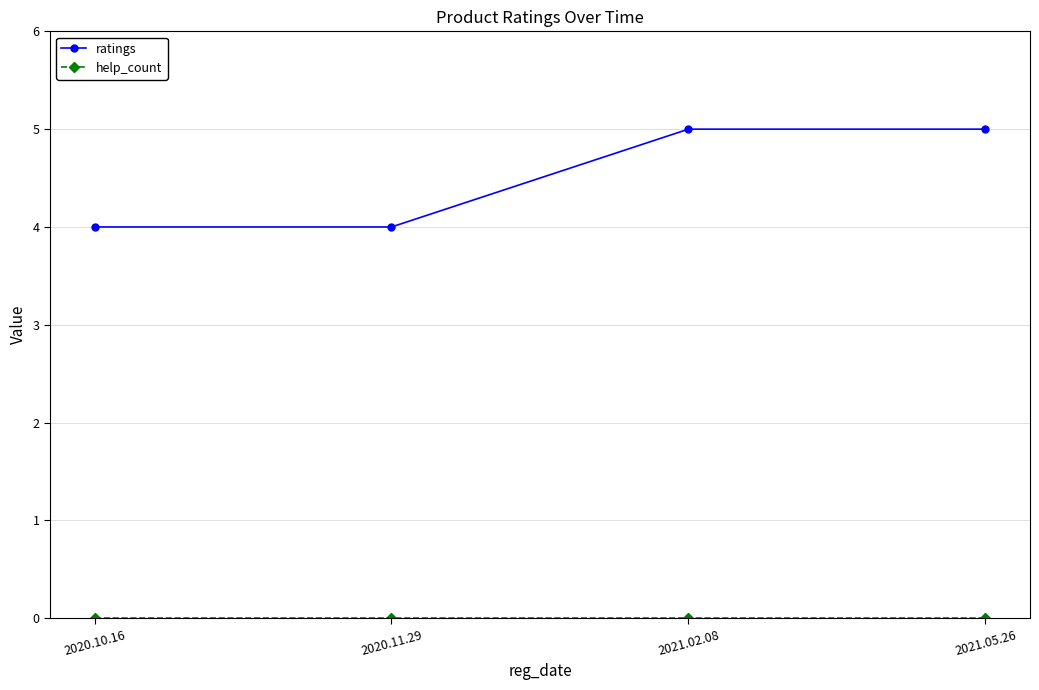

Which series has the largest total across all categories?

ratings